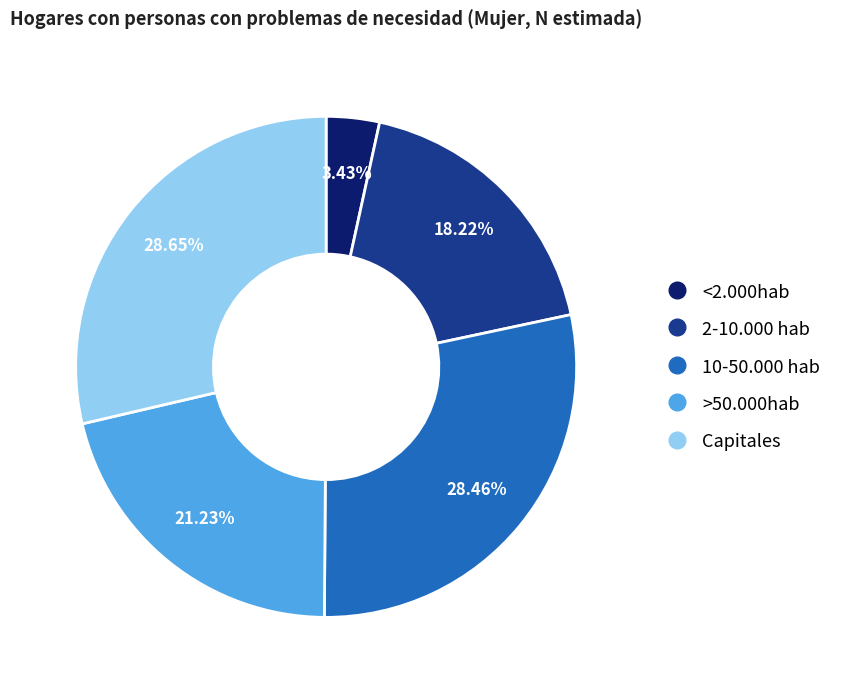

To the nearest percent, what is the combined percentage of <2.000hab and 10-50.000 hab?

32%